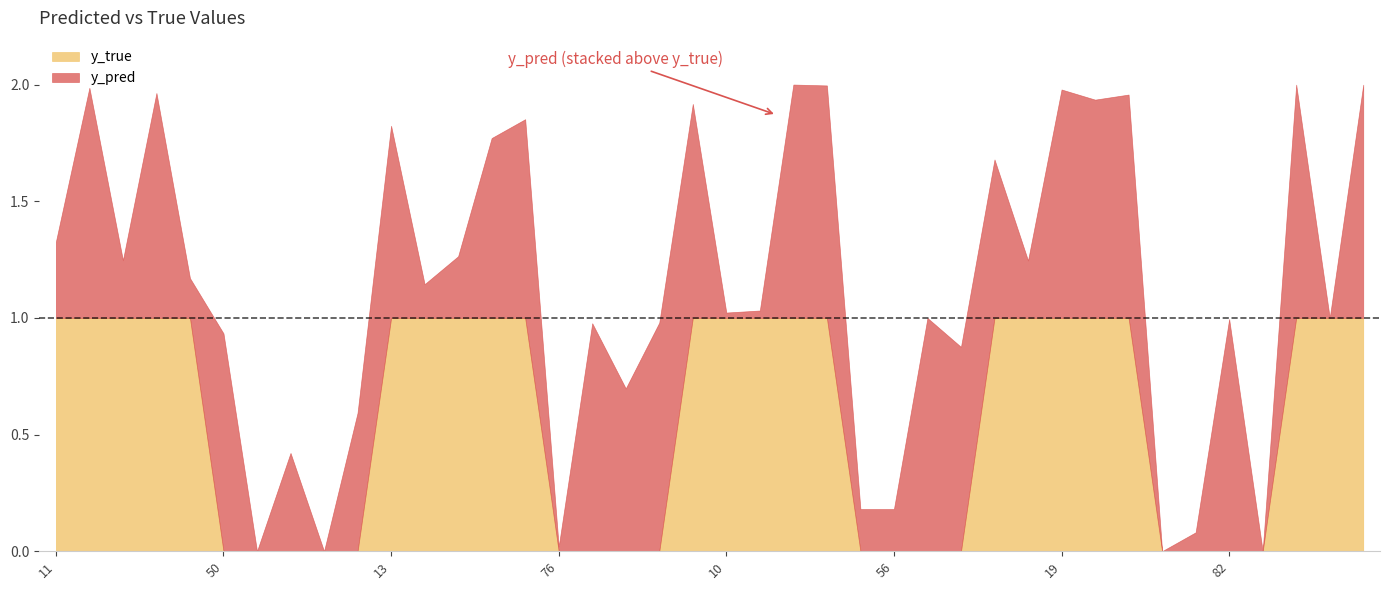

Read the y_true value at 34.

1.0